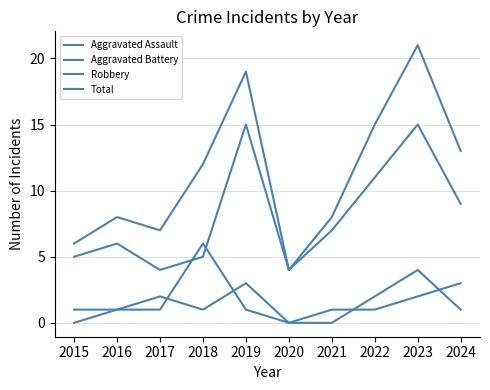

True or false: Total and Robbery intersect in this chart.

False